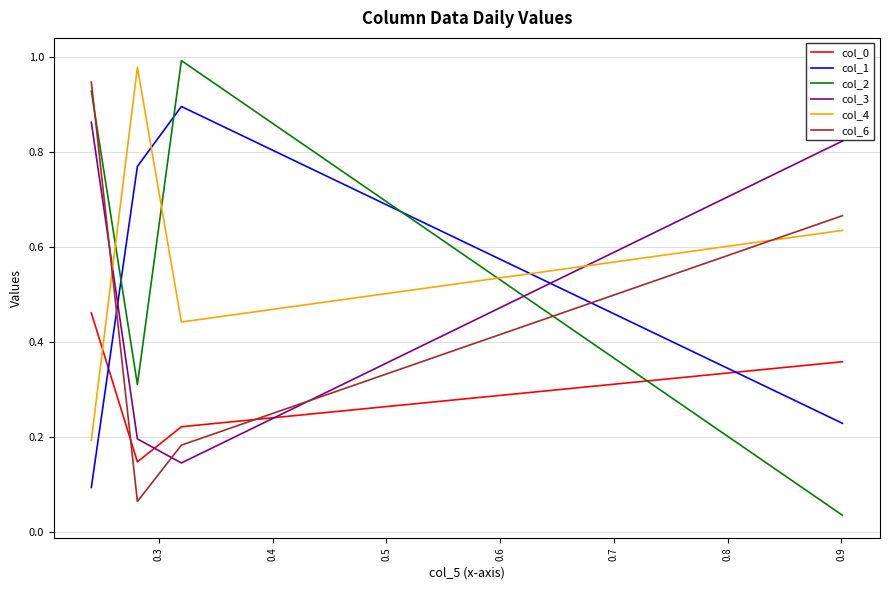

Which series has the largest total across all categories?

col_2